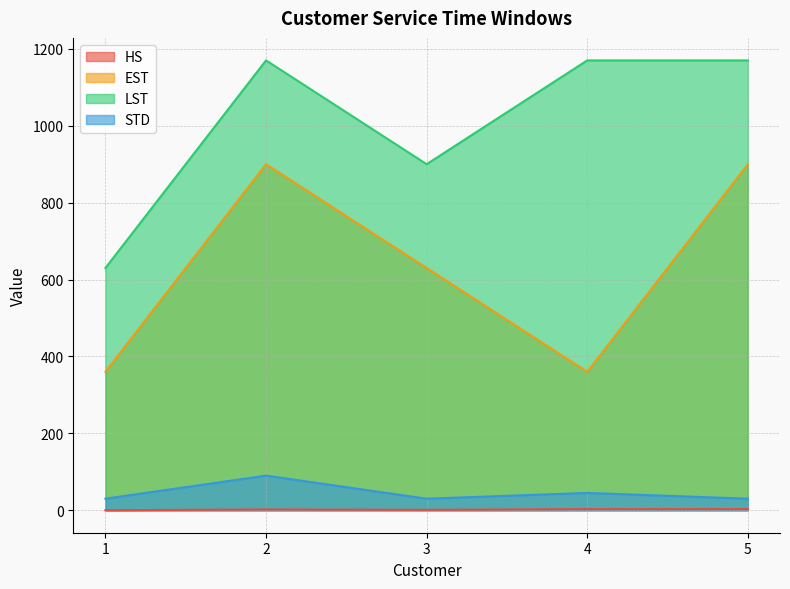

Rank the series at 4 from lowest to highest value.

HS, STD, EST, LST